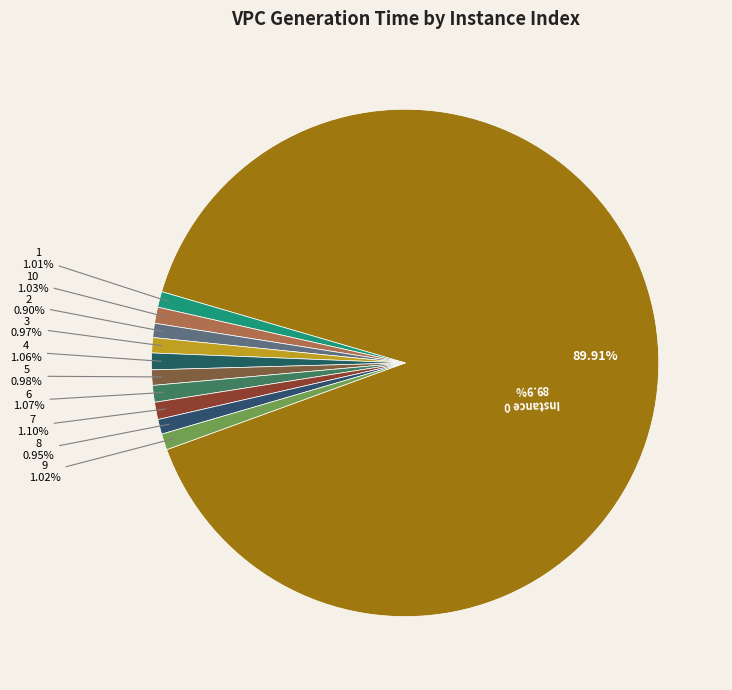

The 3 slice represents 11% of the pie. True or false?

False